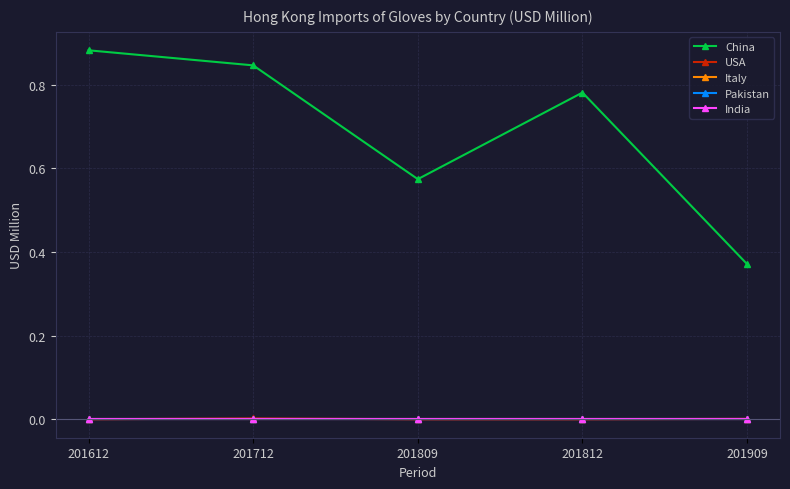

What is the greatest value displayed?

0.9